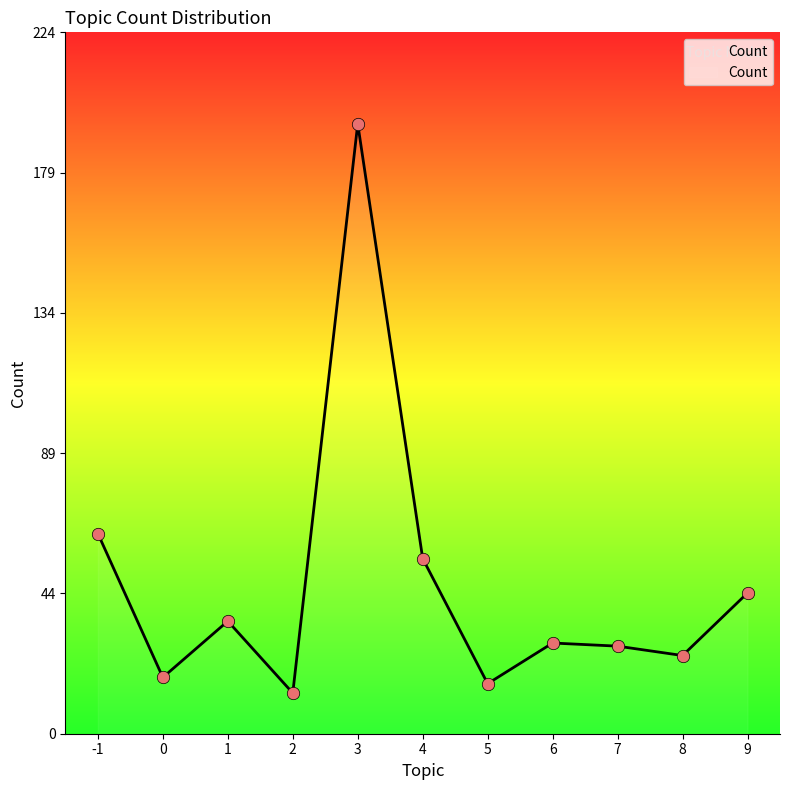

What is the change in value from 4 to 9?

-11